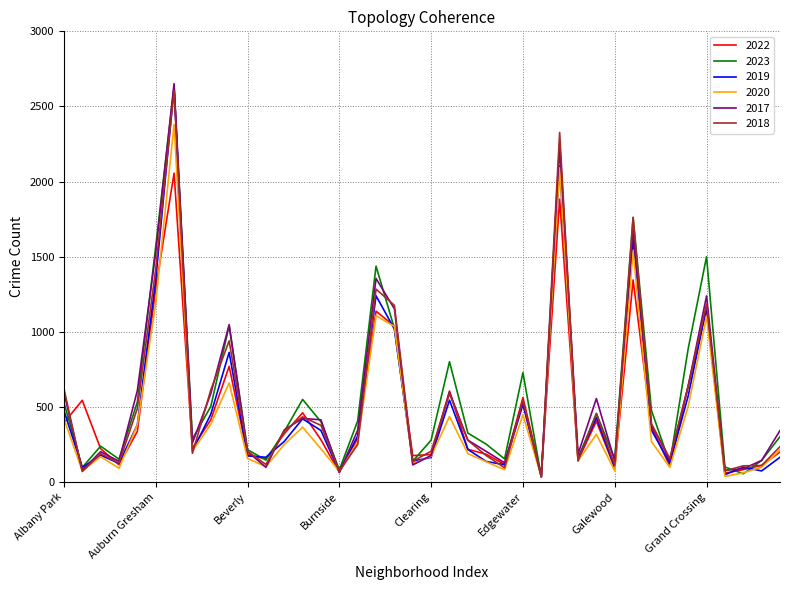

Which series has the widest spread of values?

2017